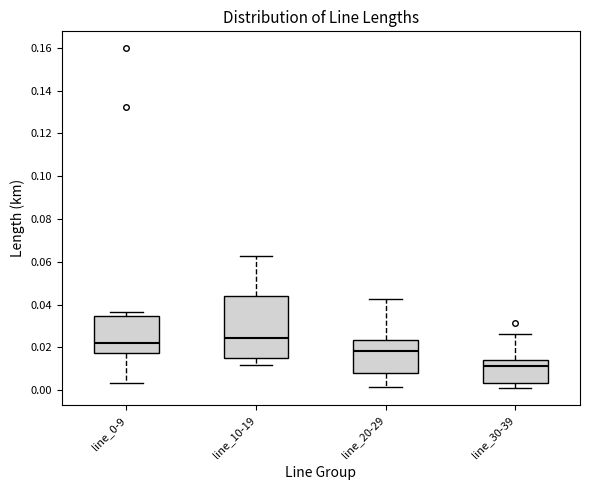

Reading left to right, read every box against the y-axis: the position of its median line, the range the box covers, and the ends of its whiskers. The values are not printed on the chart, so give them approximately, as read against the axis.

line_0-9: median 0.022, box 0.018 to 0.034, whiskers 0.004 to 0.036
line_10-19: median 0.024, box 0.016 to 0.044, whiskers 0.012 to 0.062
line_20-29: median 0.018, box 0.008 to 0.024, whiskers 0.002 to 0.042
line_30-39: median 0.012, box 0.004 to 0.014, whiskers 0.000 to 0.026